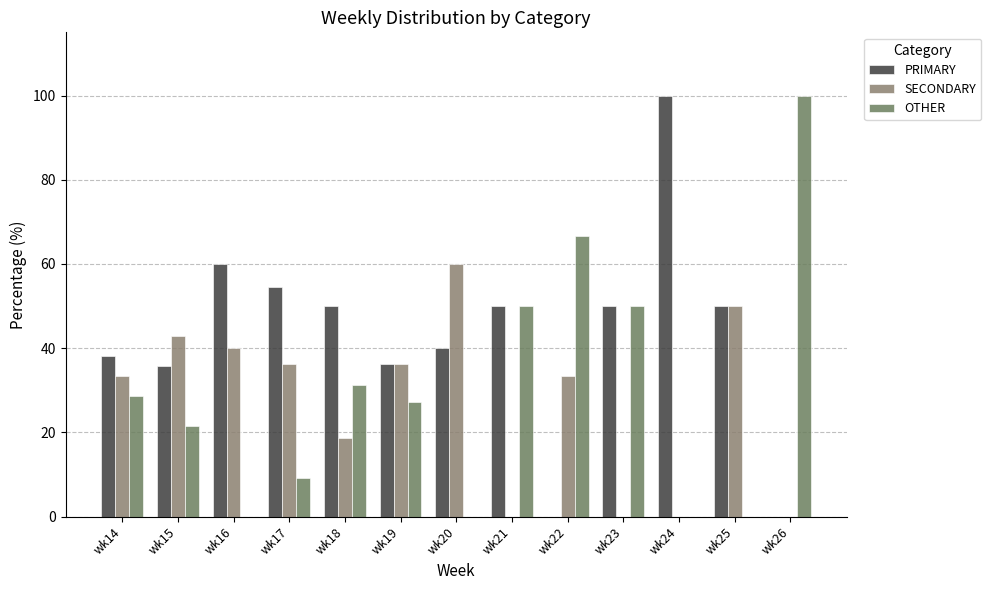

List the labels in order of OTHER value, largest first.

wk26, wk22, wk21, wk23, wk18, wk14, wk19, wk15, wk17, wk16, wk20, wk24, wk25